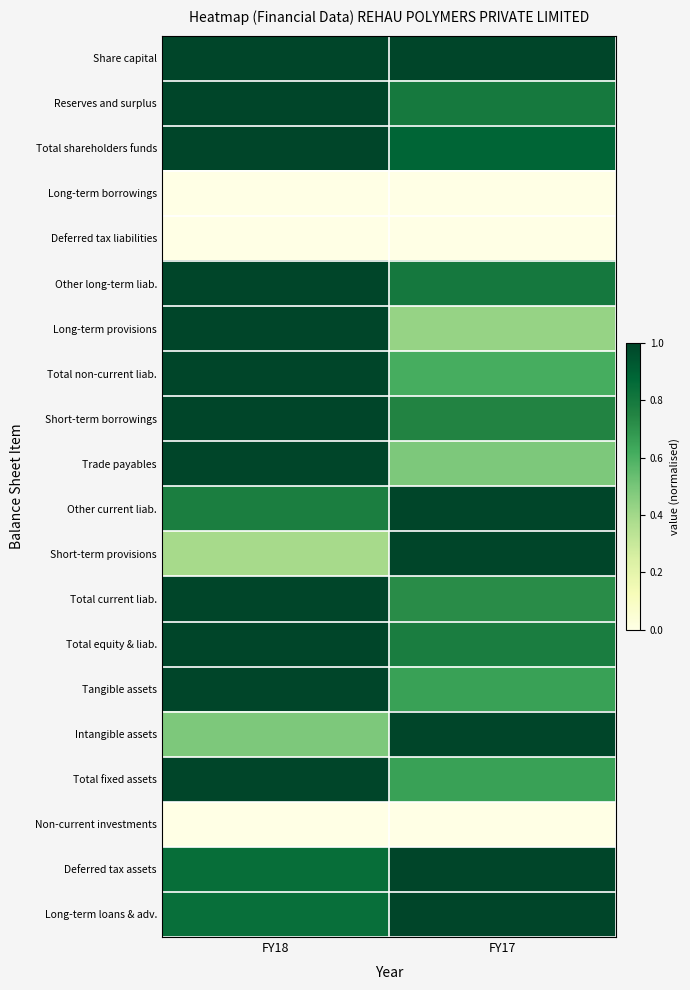

Reading left to right, extract all data points from this chart.

Share capital: FY18=1.0	FY17=1.0
Reserves and surplus: FY18=1.0	FY17=0.8
Total shareholders funds: FY18=1.0	FY17=0.9
Long-term borrowings: FY18=0.0	FY17=0.0
Deferred tax liabilities: FY18=0.0	FY17=0.0
Other long-term liab.: FY18=1.0	FY17=0.8
Long-term provisions: FY18=1.0	FY17=0.4
Total non-current liab.: FY18=1.0	FY17=0.6
Short-term borrowings: FY18=1.0	FY17=0.8
Trade payables: FY18=1.0	FY17=0.5
Other current liab.: FY18=0.8	FY17=1.0
Short-term provisions: FY18=0.4	FY17=1.0
Total current liab.: FY18=1.0	FY17=0.7
Total equity & liab.: FY18=1.0	FY17=0.8
Tangible assets: FY18=1.0	FY17=0.7
Intangible assets: FY18=0.5	FY17=1.0
Total fixed assets: FY18=1.0	FY17=0.7
Non-current investments: FY18=0.0	FY17=0.0
Deferred tax assets: FY18=0.8	FY17=1.0
Long-term loans & adv.: FY18=0.8	FY17=1.0